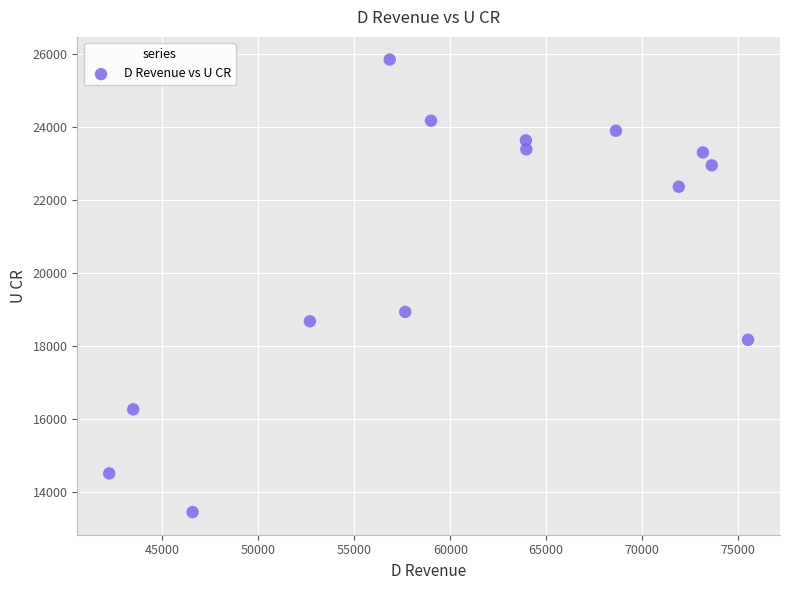

What is the range of Y values (max minus min)?

12388.7